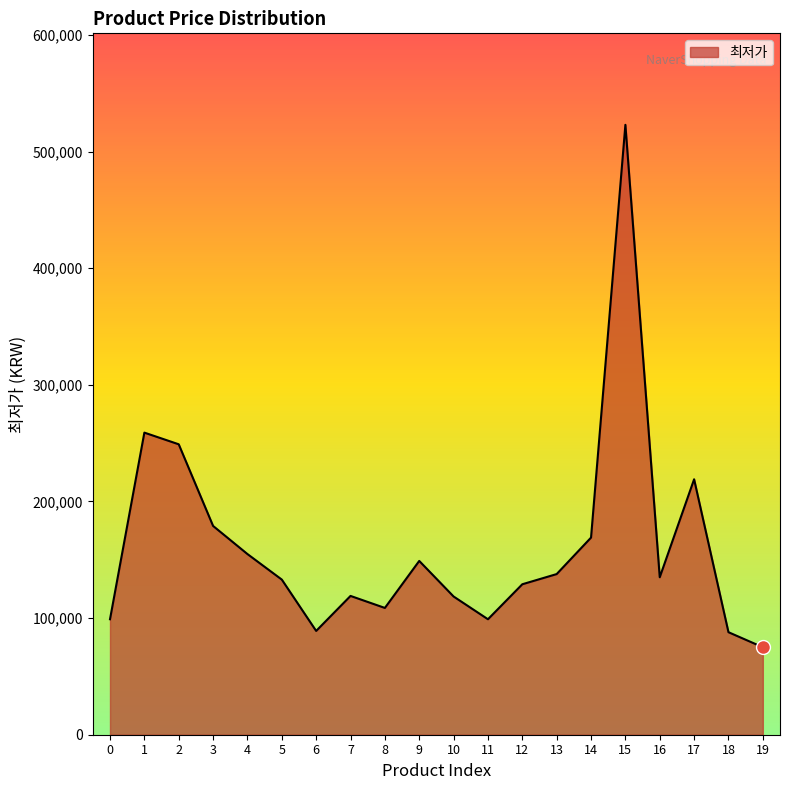

What is the sum of all values?

3232610